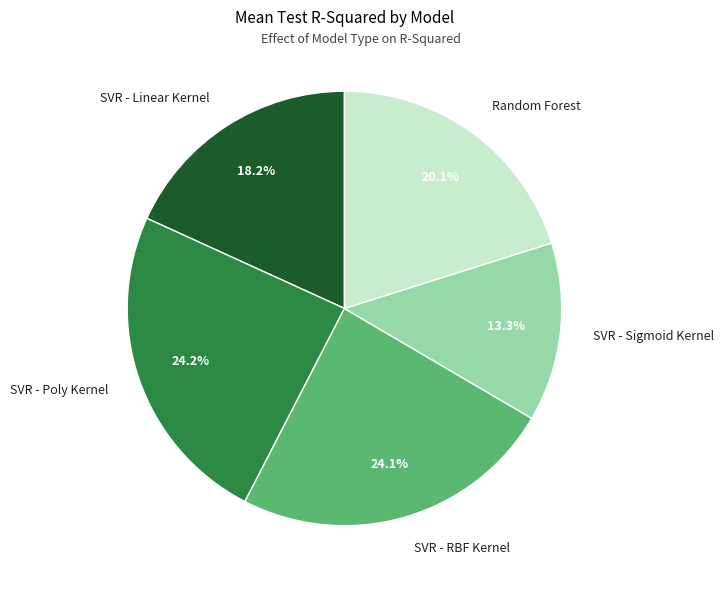

How many slices are in this pie chart?

5